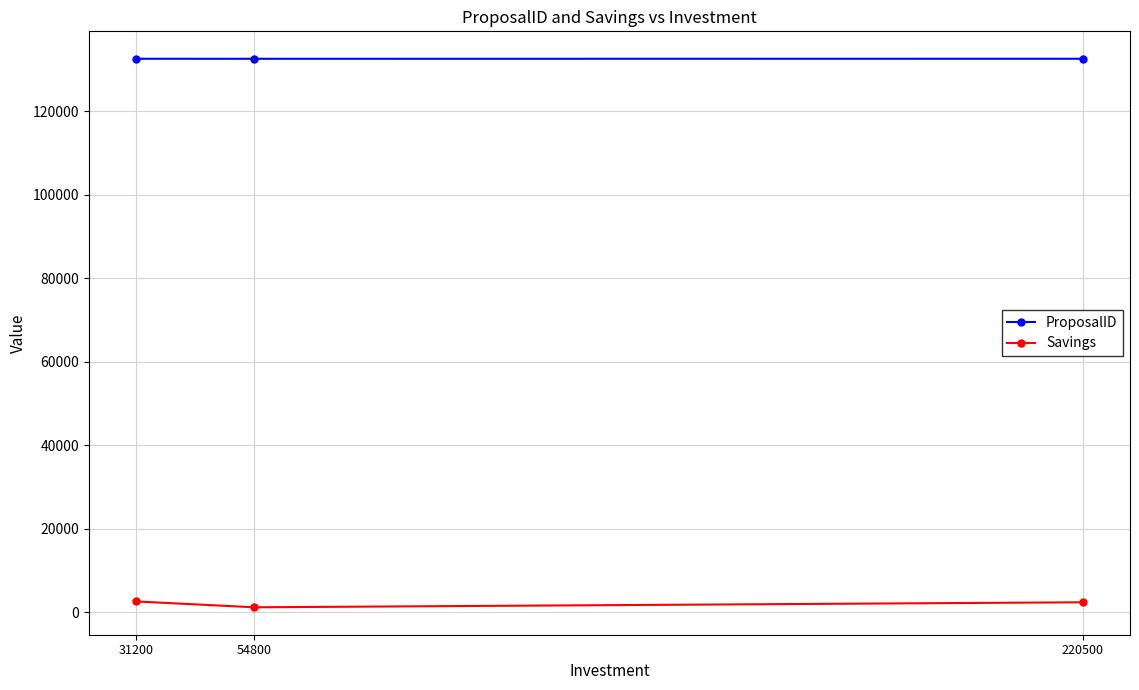

How many lines are shown in the chart?

2